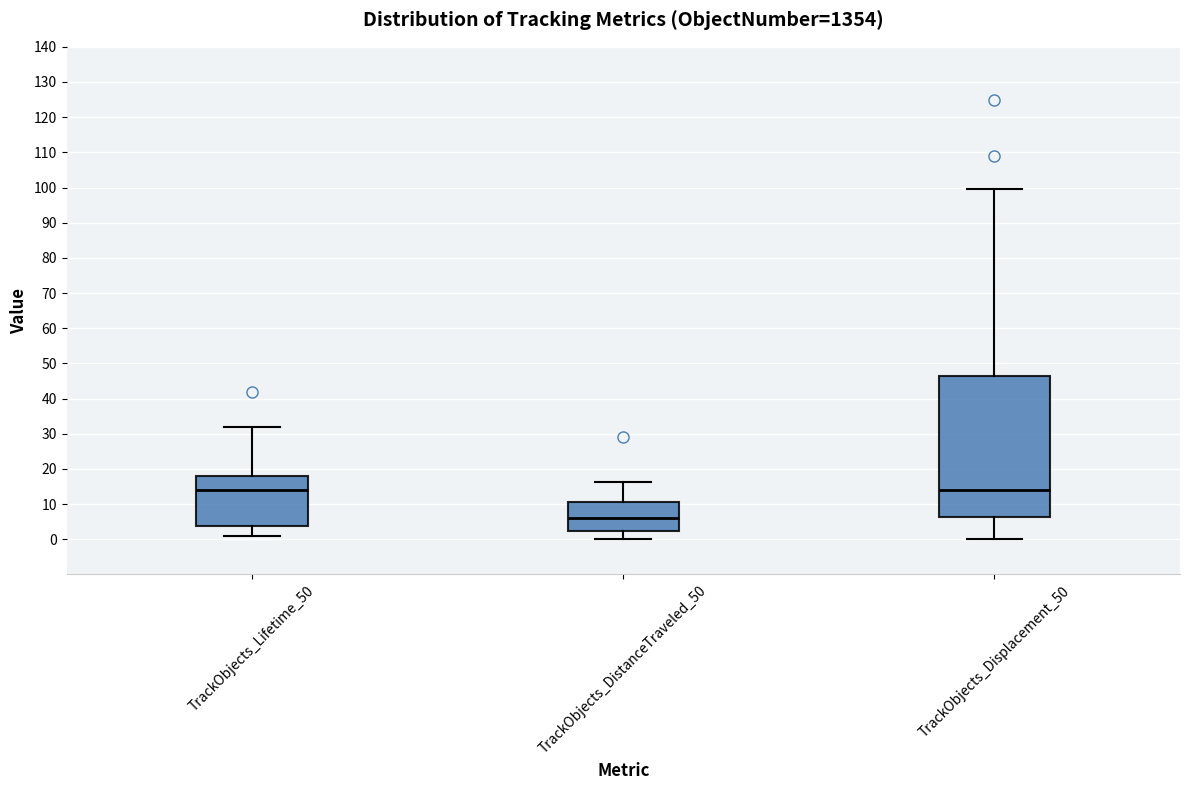

Which box is the tallest, from its lower edge to its upper edge?

TrackObjects_Displacement_50